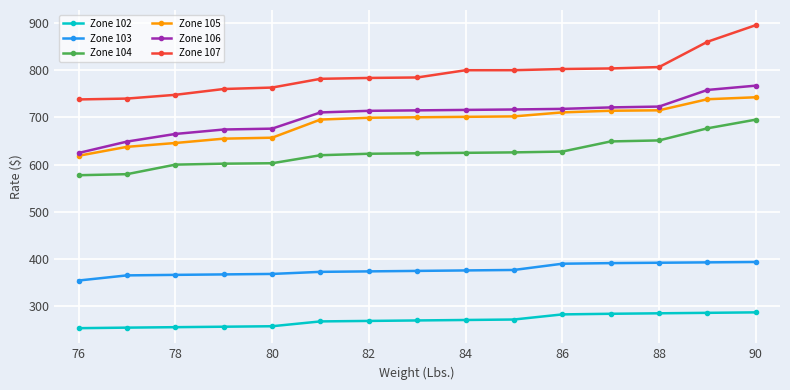

What is the value of the Zone 105 point at the 13th from the left?

714.7